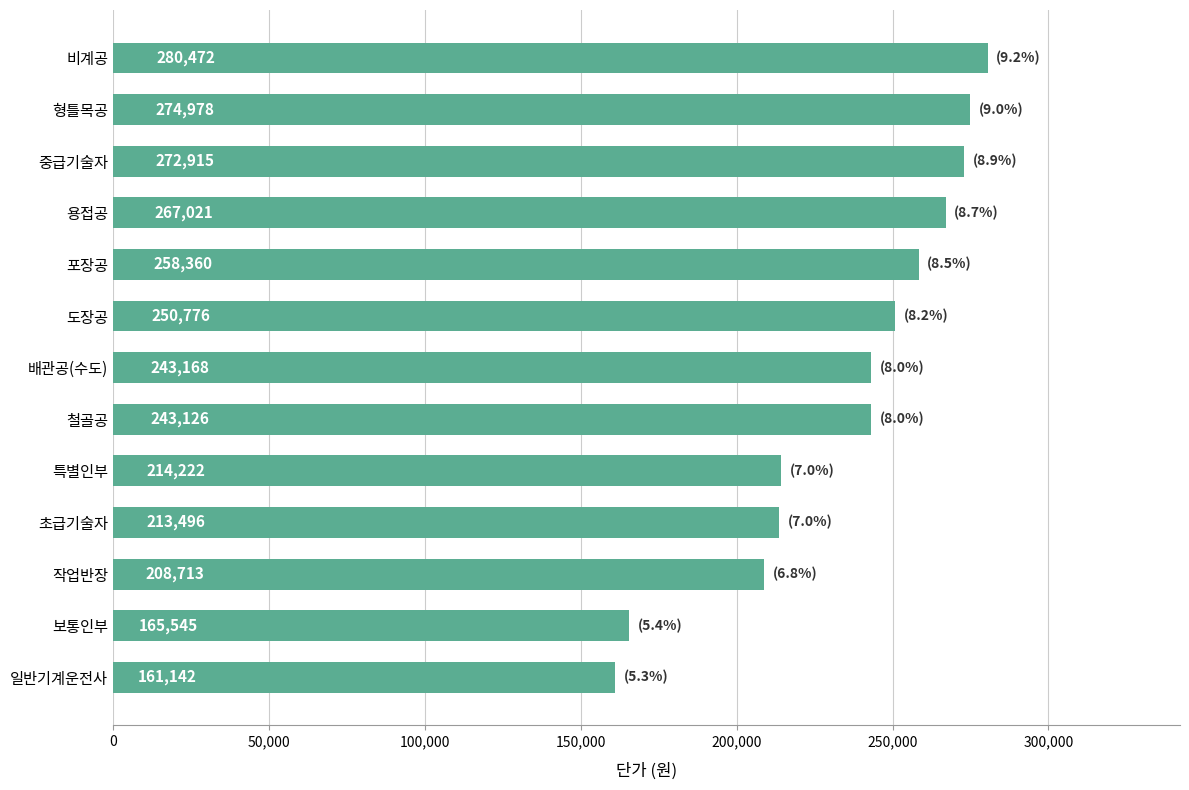

What is the difference between the maximum and minimum values?

119330